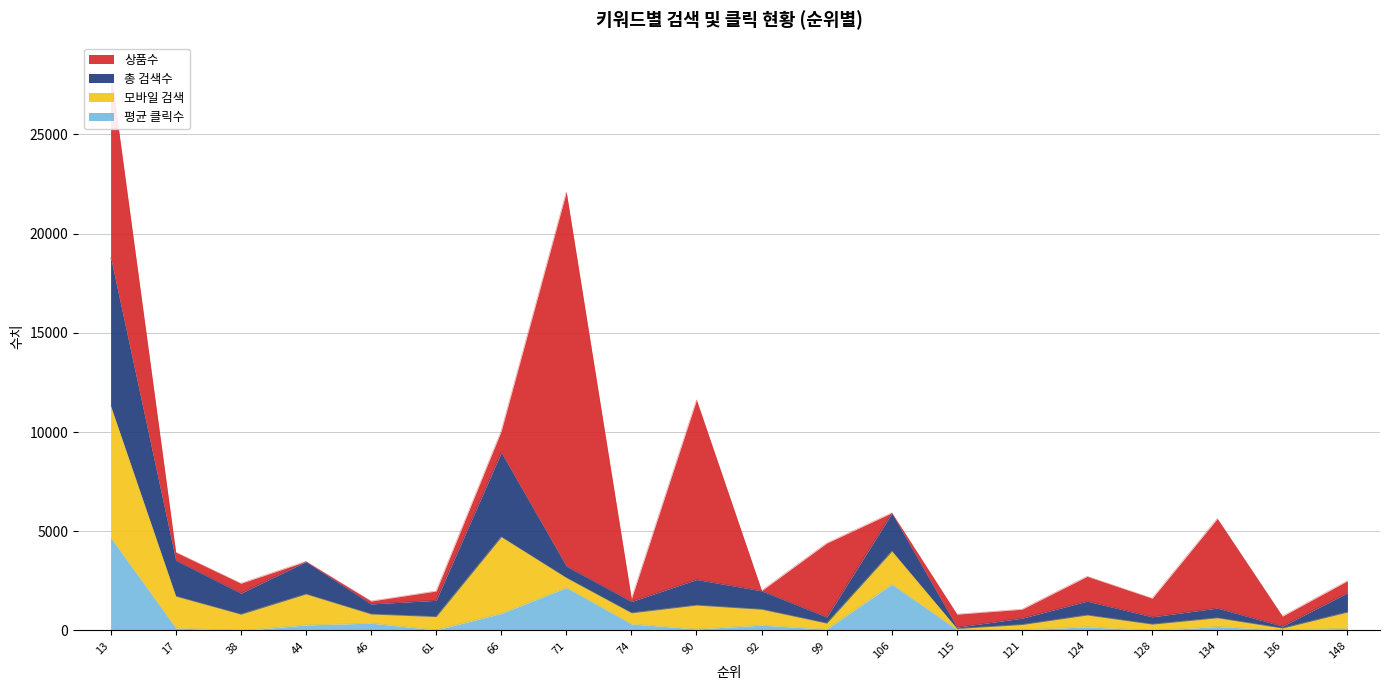

What is the greatest value displayed?

18800.0